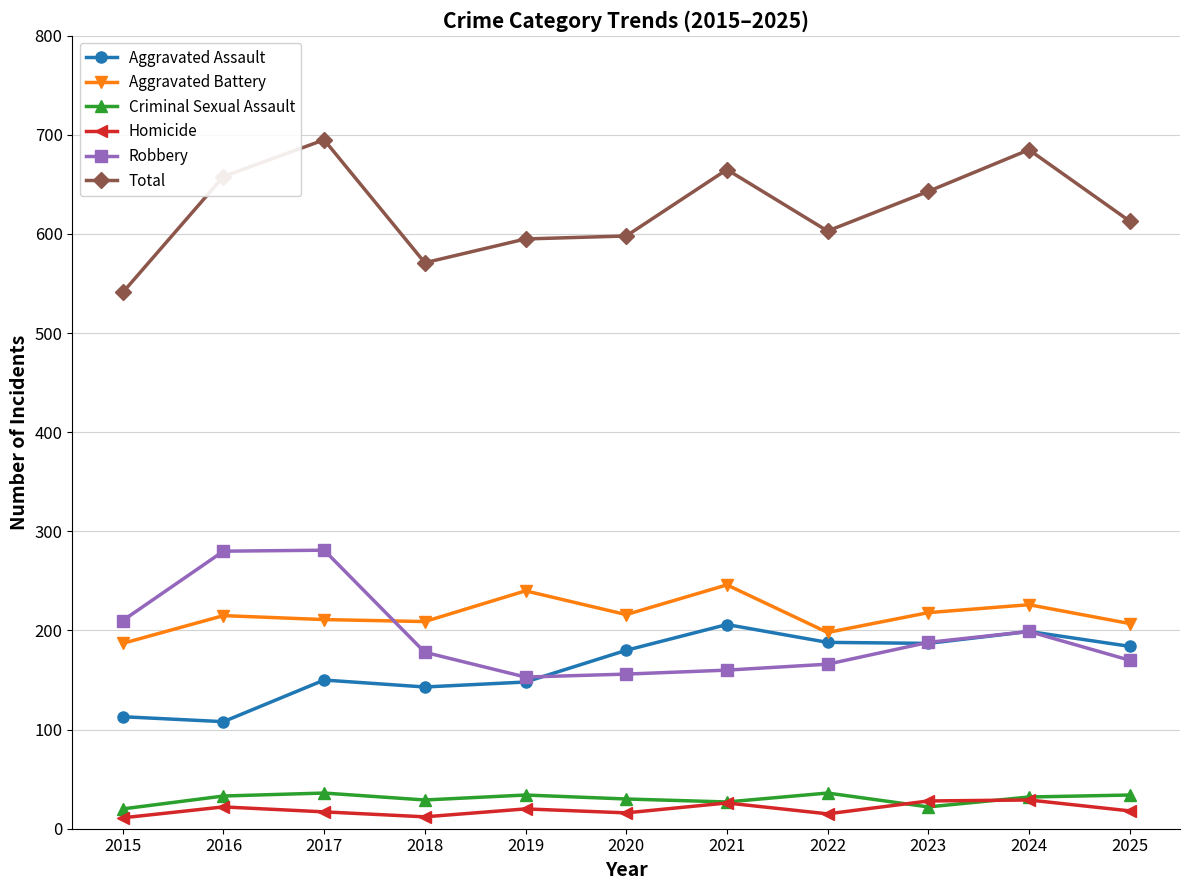

What is the minimum value for Aggravated Battery?

187